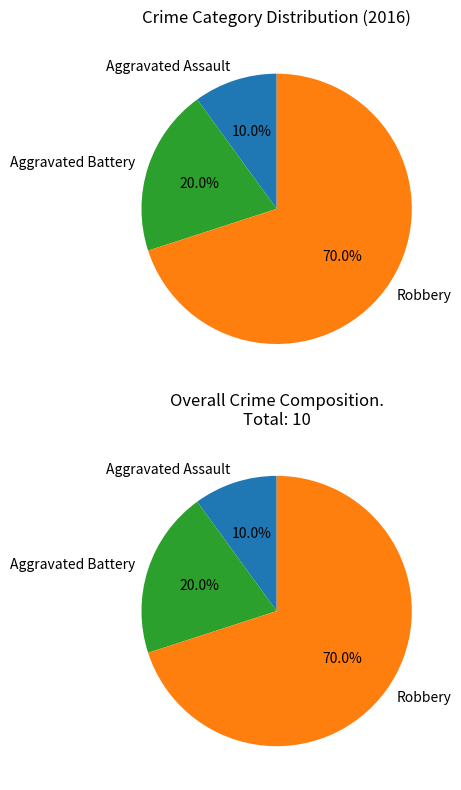

The Robbery slice represents 62% of the pie. True or false?

False